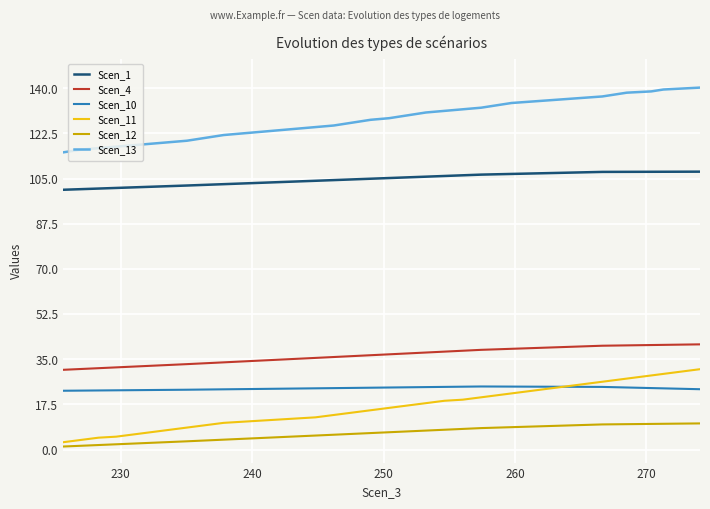

True or false: Scen_10 and Scen_13 intersect in this chart.

False